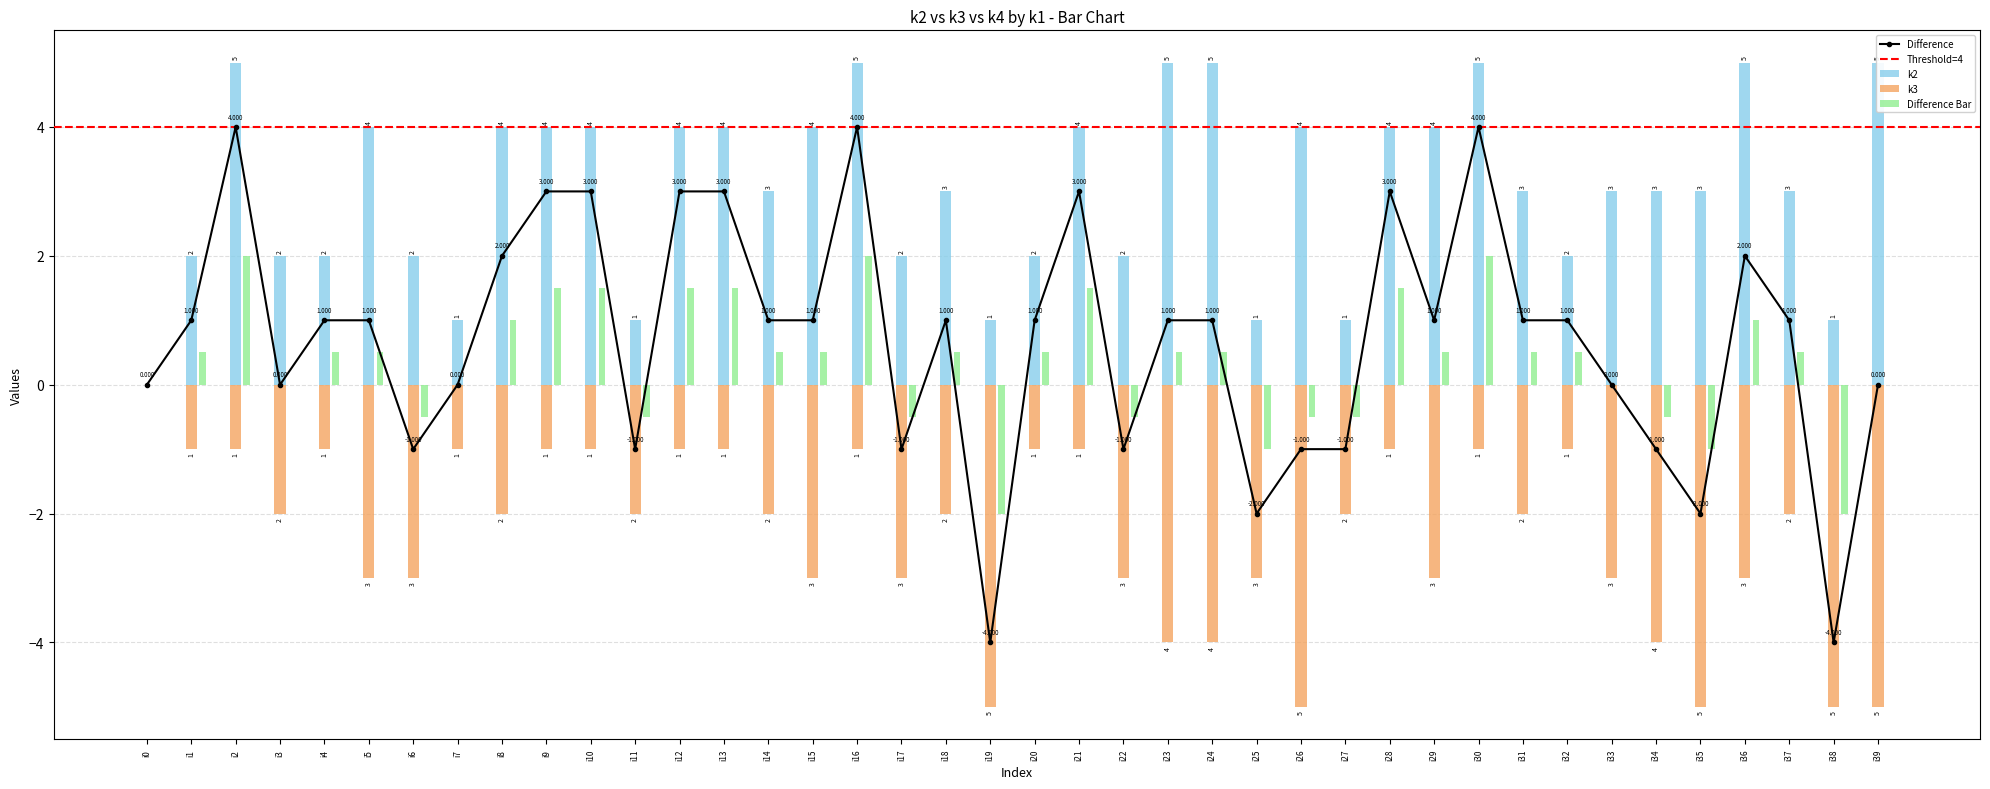

List the series in order of their overall mean, lowest first.

k3, k2